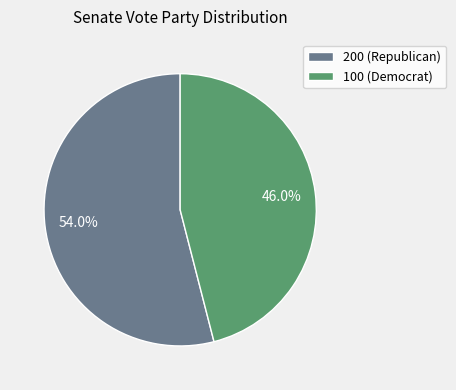

Does 200 represent more than half of the total?

Yes